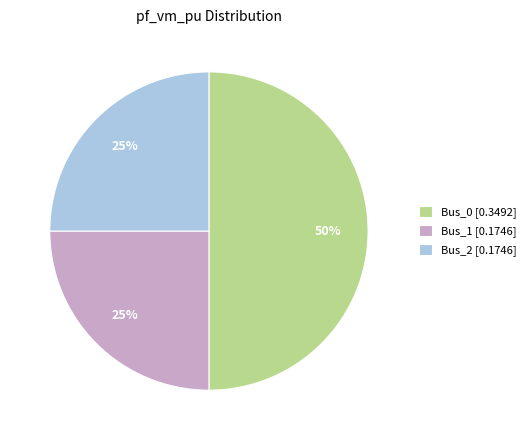

Which has a higher value, Bus_0 [0.3492] or Bus_1 [0.1746]?

Bus_0 [0.3492]